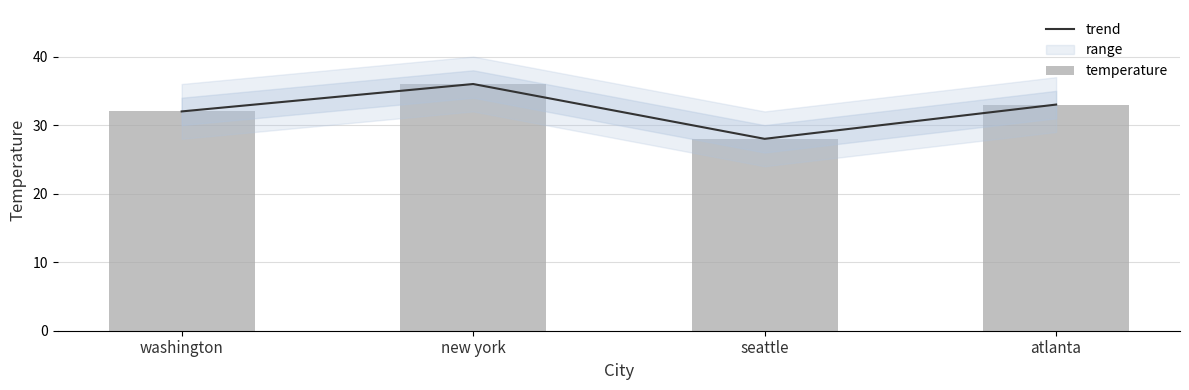

The value of temperature at washington is 32. True or false?

True